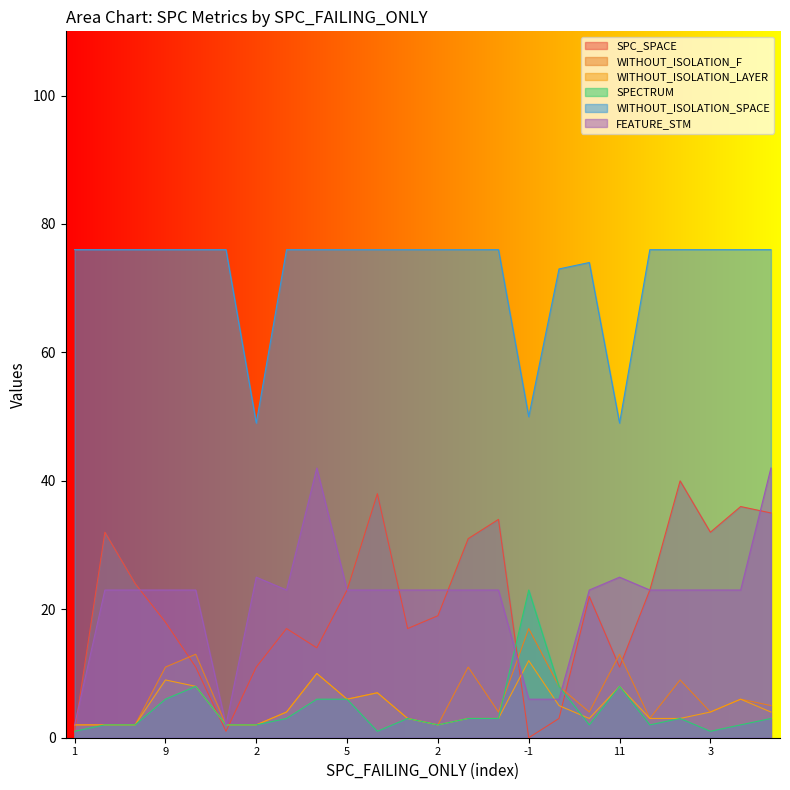

What is the difference between the WITHOUT_ISOLATION_SPACE values at 5 and 2?

27